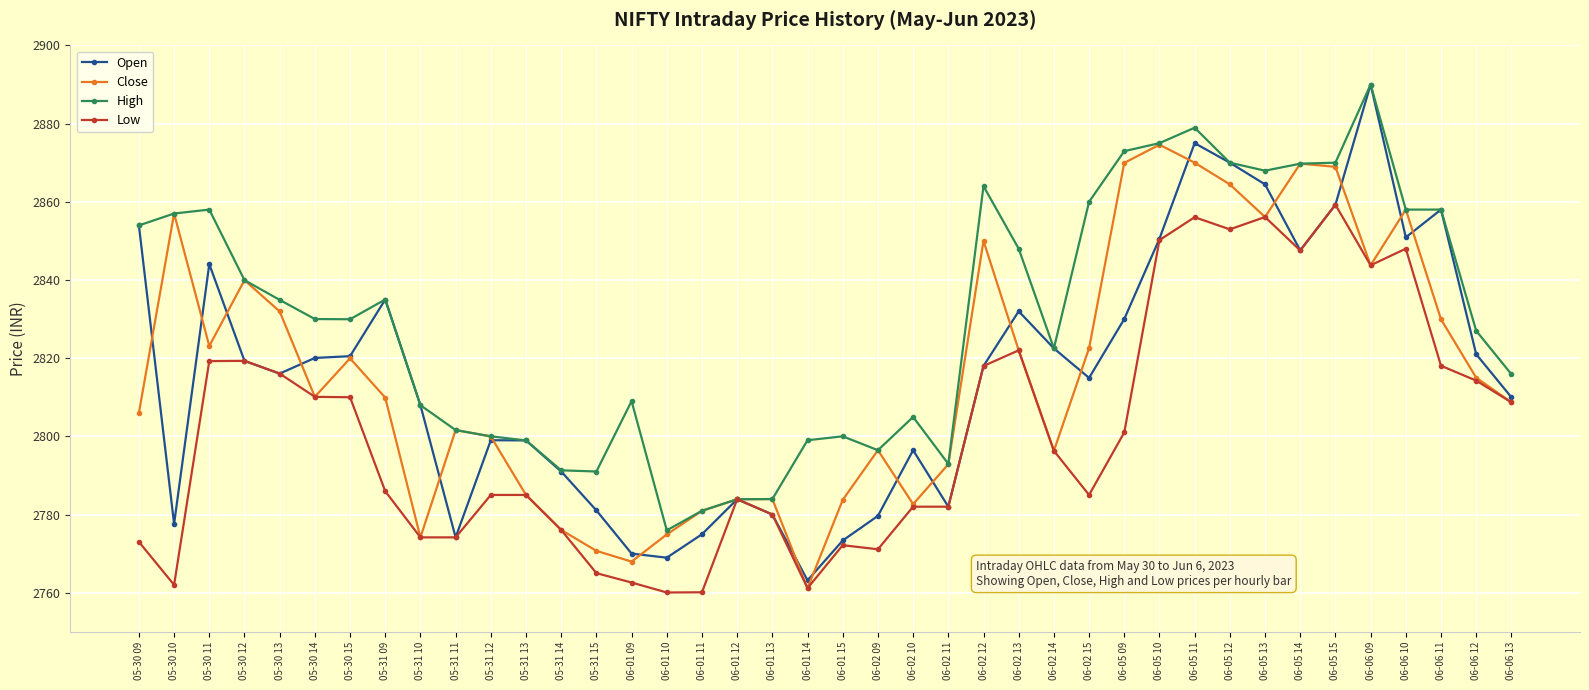

What is the difference between the maximum and second lowest values in the High series?

109.1